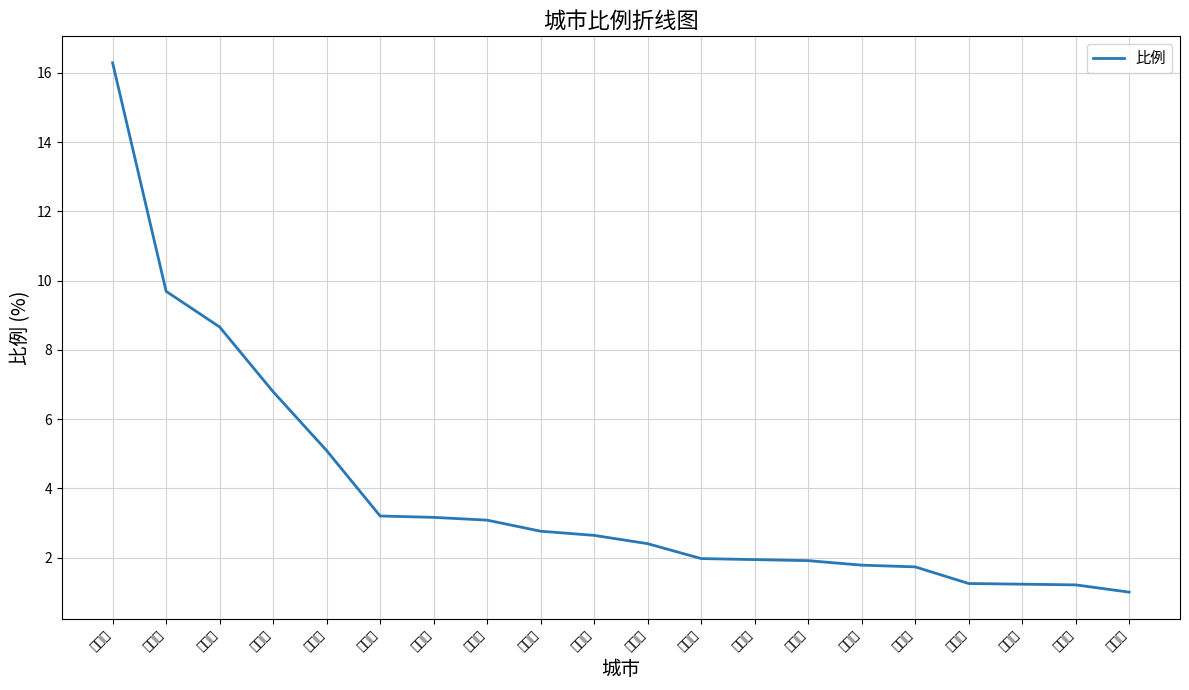

Between 东莞市 and 抚州市, which is larger?

东莞市